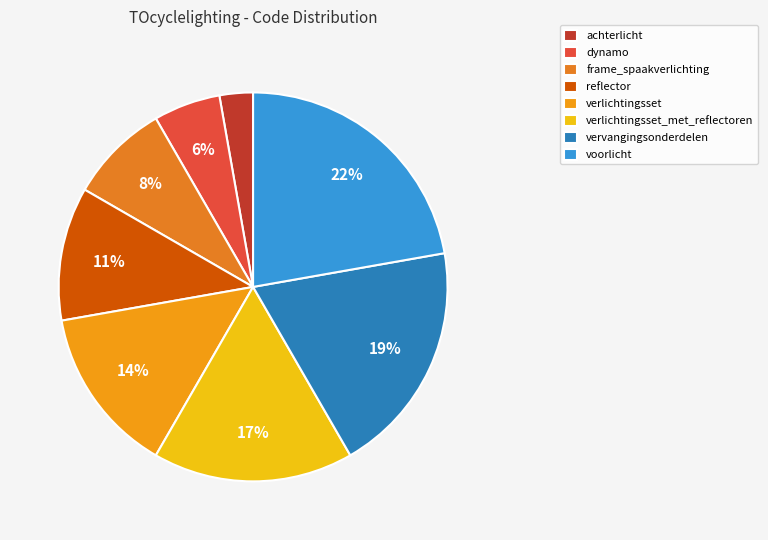

Count the number of slices in the pie.

8